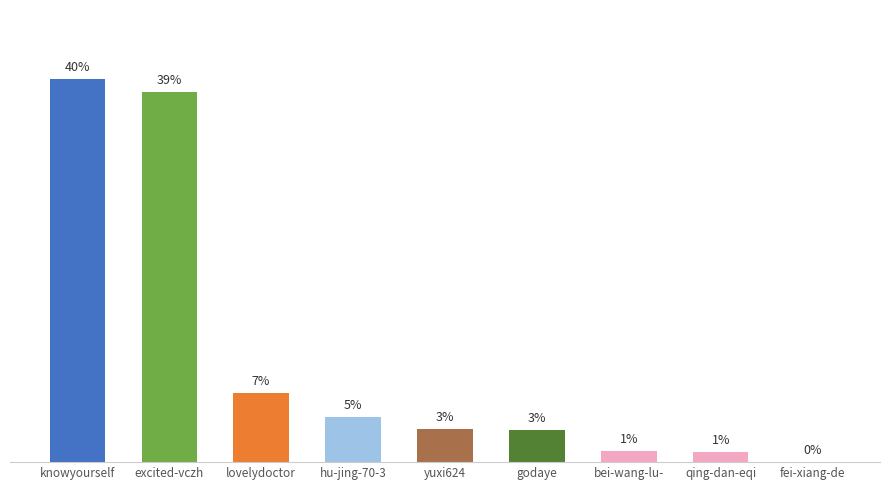

Are the bars horizontal?

No